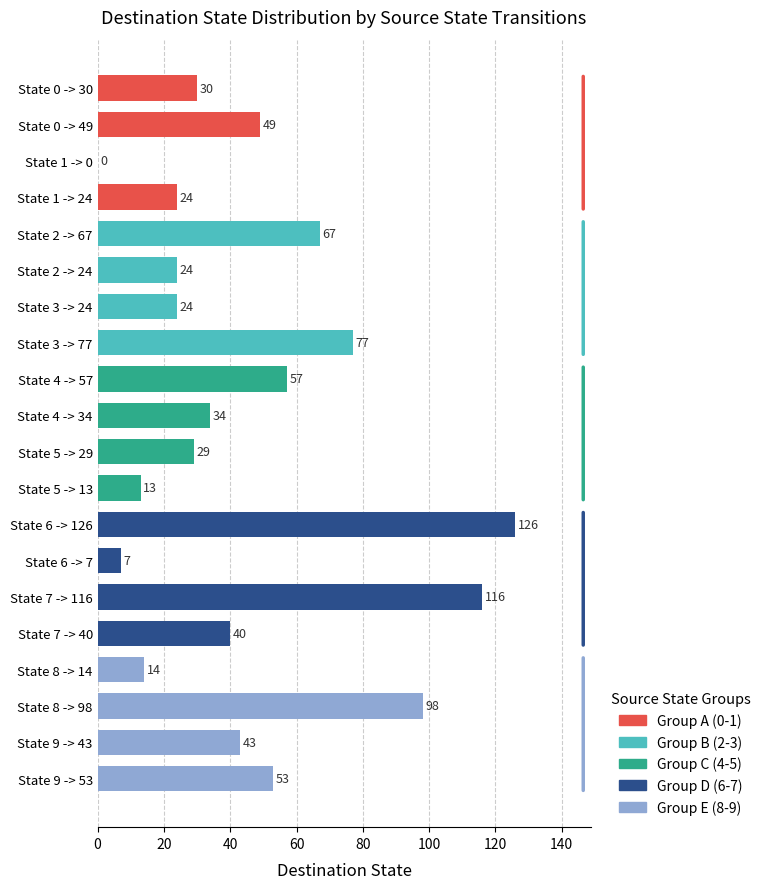

How many series are shown in this chart?

1